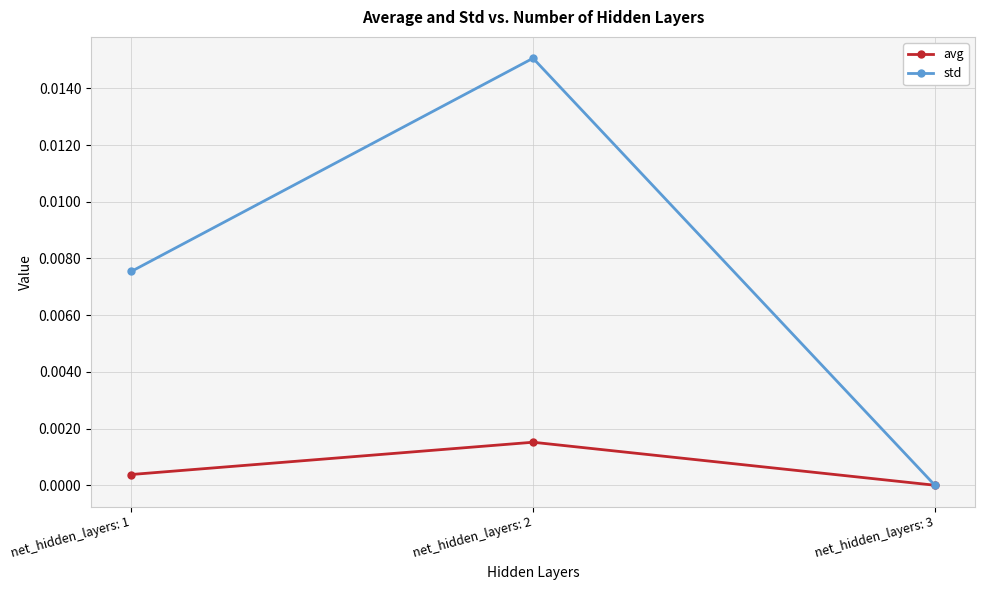

Which series has the widest spread of values?

std